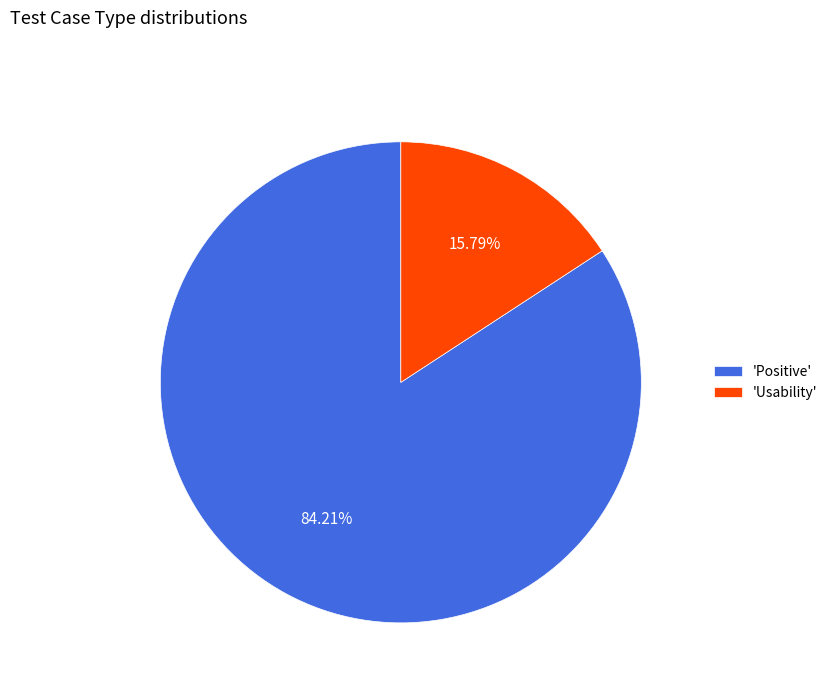

Which has a higher value, 'Positive' or 'Usability'?

'Positive'